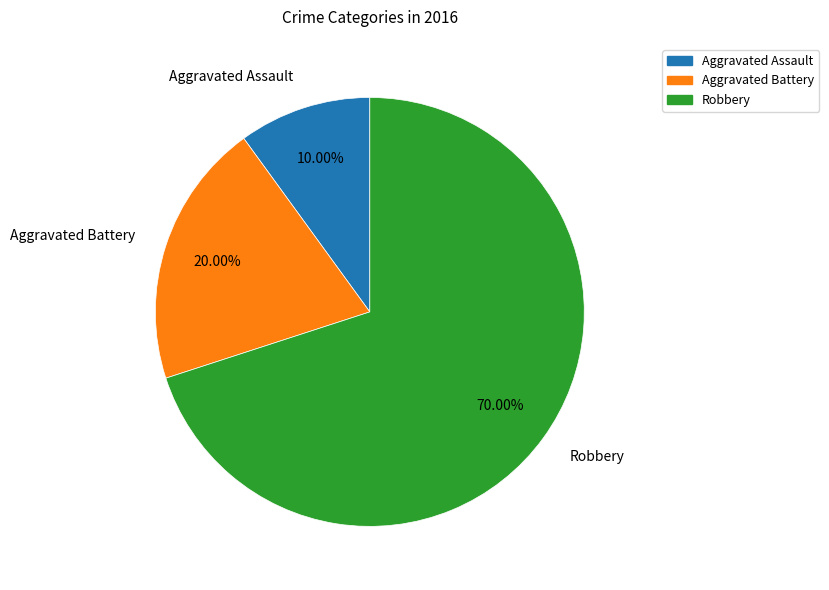

Is it true that Aggravated Battery is 20% of the pie?

True